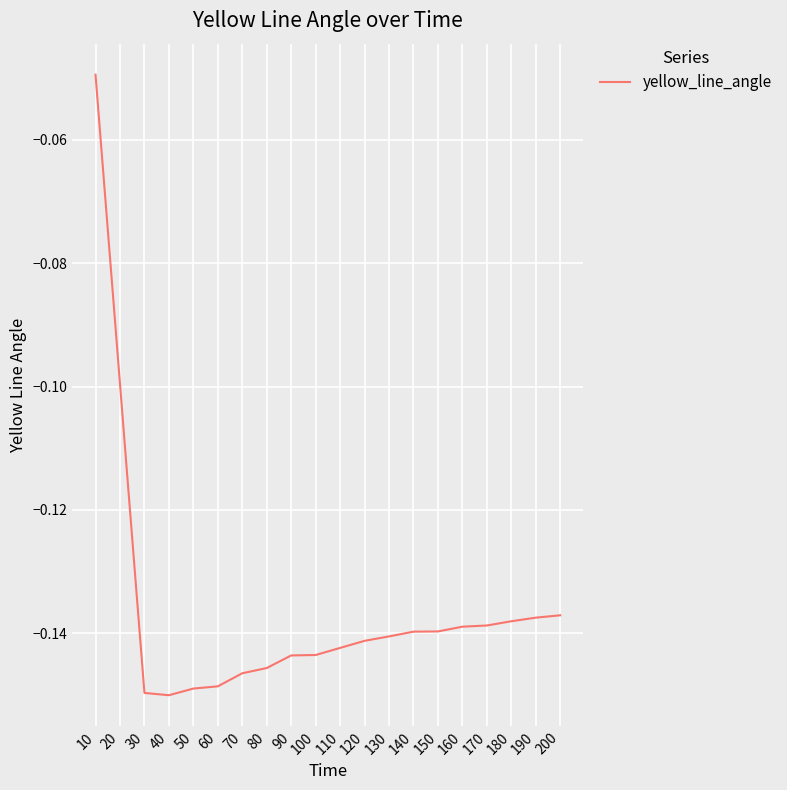

Which has a higher value, 50 or 150?

150